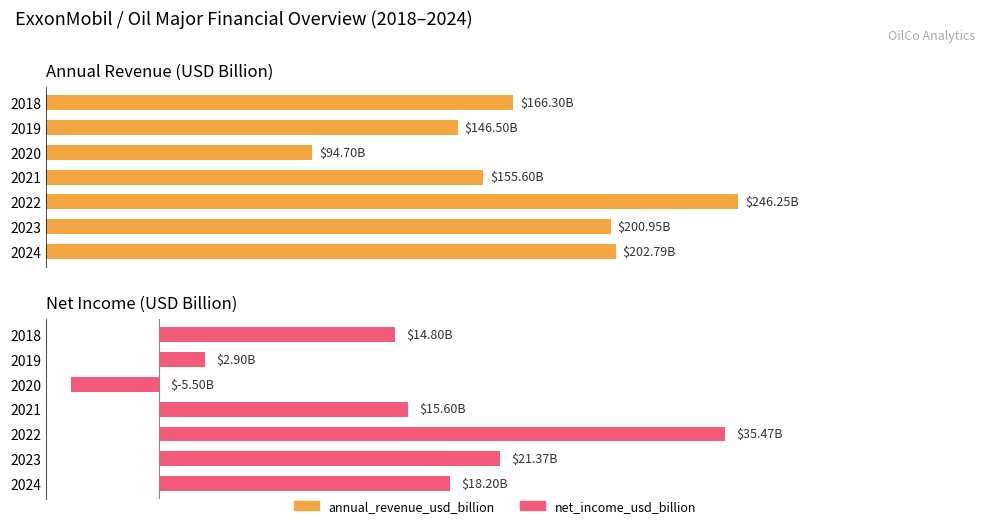

Reading left to right, transcribe all the data shown in this chart.

annual_revenue_usd_billion: 166.3	146.5	94.7	155.6	246.2	200.9	202.8
net_income_usd_billion: 14.8	2.9	-5.5	15.6	35.5	21.4	18.2